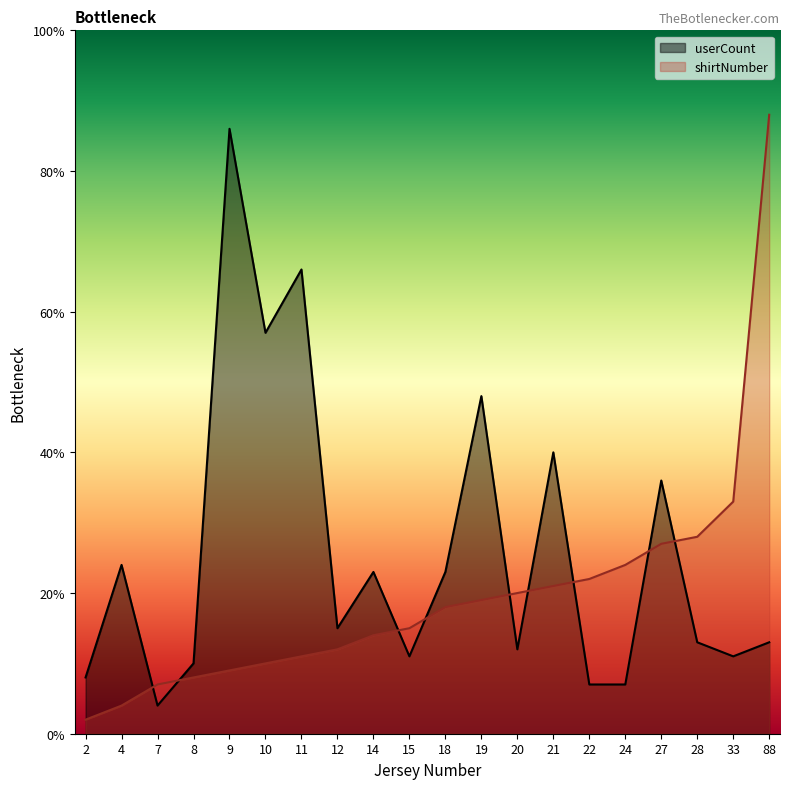

Where is shirtNumber nearest to the value 45?

33